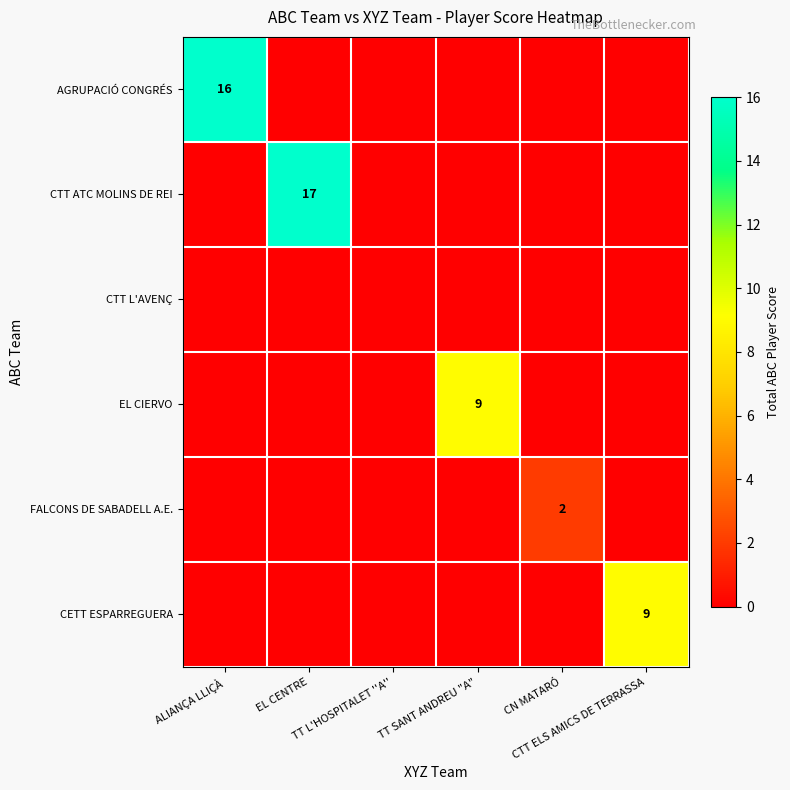

The CETT ESPARREGUERA series shows 13 at CTT ELS AMICS DE TERRASSA. True or false?

False